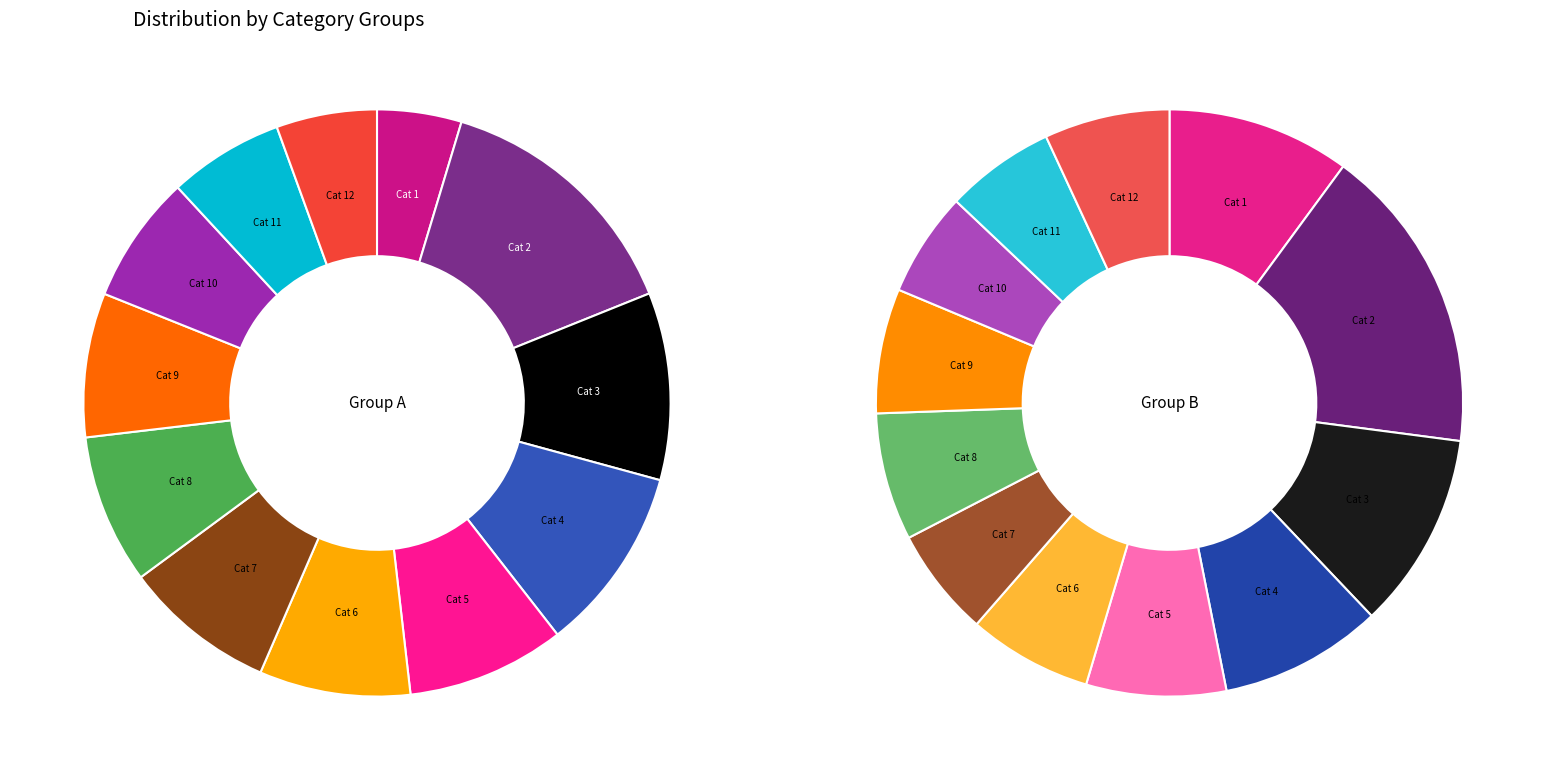

What percentage do Row 12 and Row 4 together represent?

15.8%